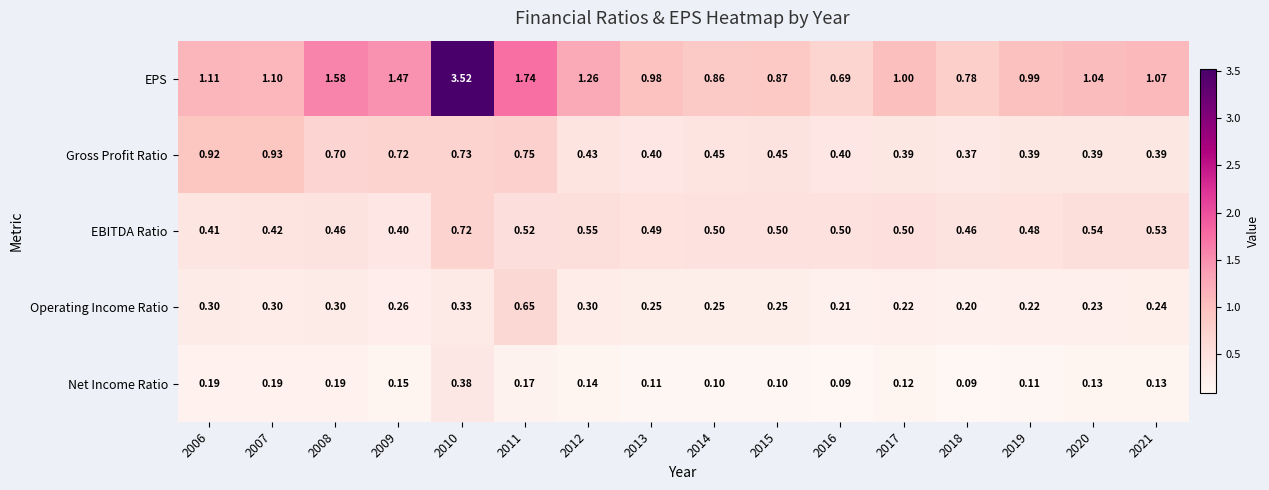

Which series has the largest range (max minus min)?

EPS